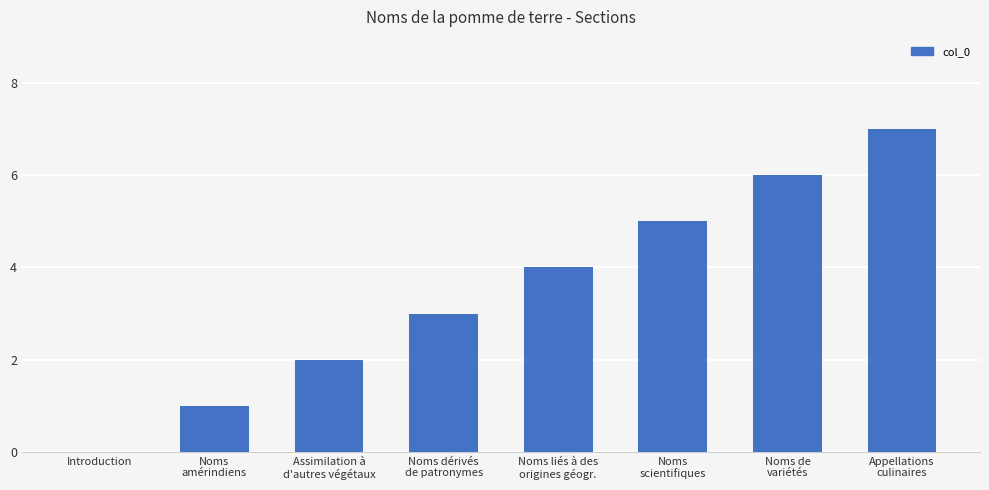

What is the change in value from Noms
scientifiques to Noms de
variétés?

+1